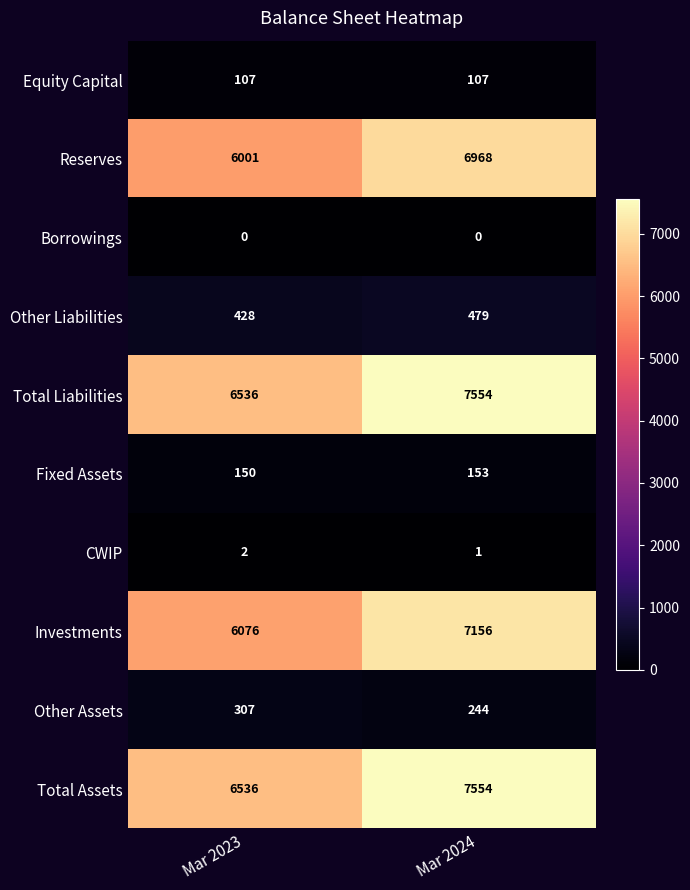

Reading left to right, transcribe all the data shown in this chart.

Equity Capital: Mar 2023=107	Mar 2024=107
Reserves: Mar 2023=6001	Mar 2024=6968
Borrowings: Mar 2023=0	Mar 2024=0
Other Liabilities: Mar 2023=428	Mar 2024=479
Total Liabilities: Mar 2023=6536	Mar 2024=7554
Fixed Assets: Mar 2023=150	Mar 2024=153
CWIP: Mar 2023=2	Mar 2024=1
Investments: Mar 2023=6076	Mar 2024=7156
Other Assets: Mar 2023=307	Mar 2024=244
Total Assets: Mar 2023=6536	Mar 2024=7554